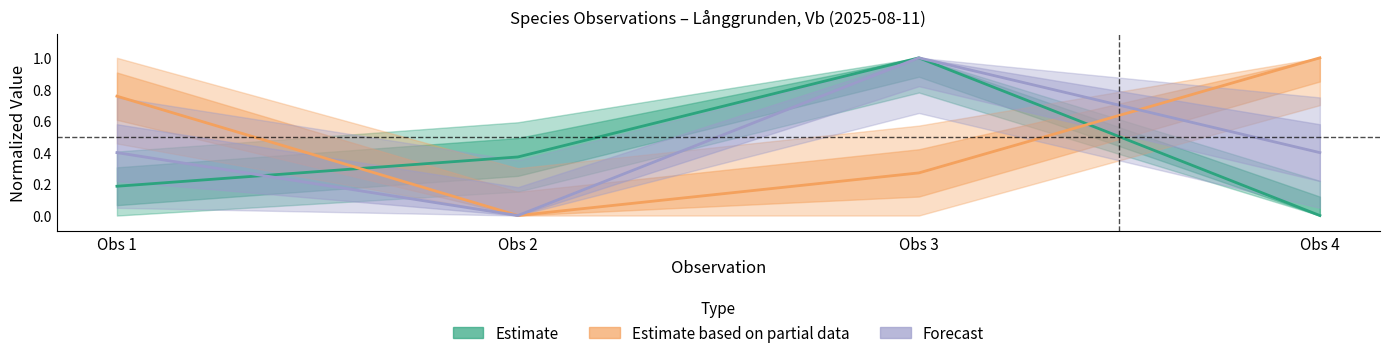

Is the value of Forecast at Obs 1 greater than the value of Estimate based on partial data at Obs 2?

Yes